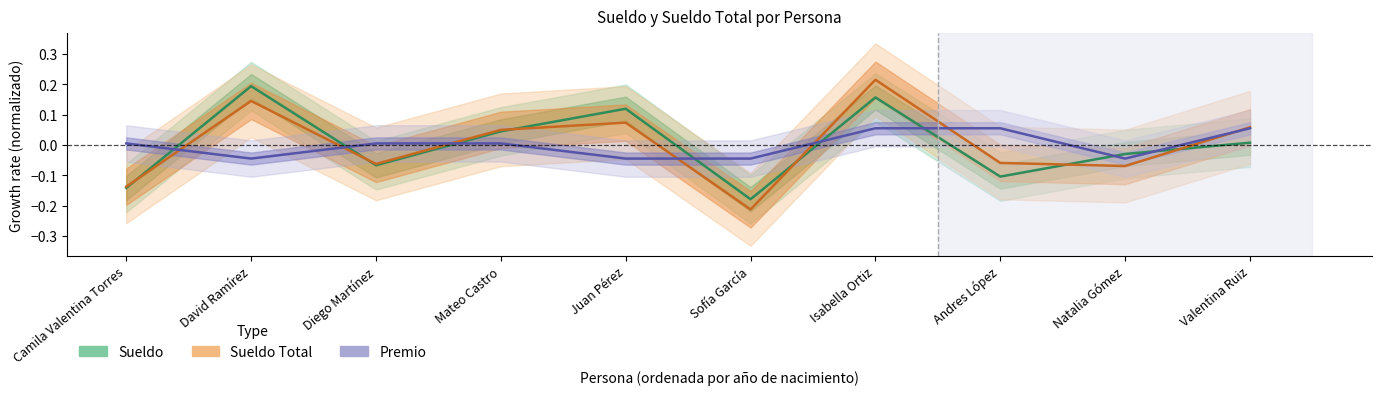

What is the label of the 3rd point from the left?

Diego Martínez